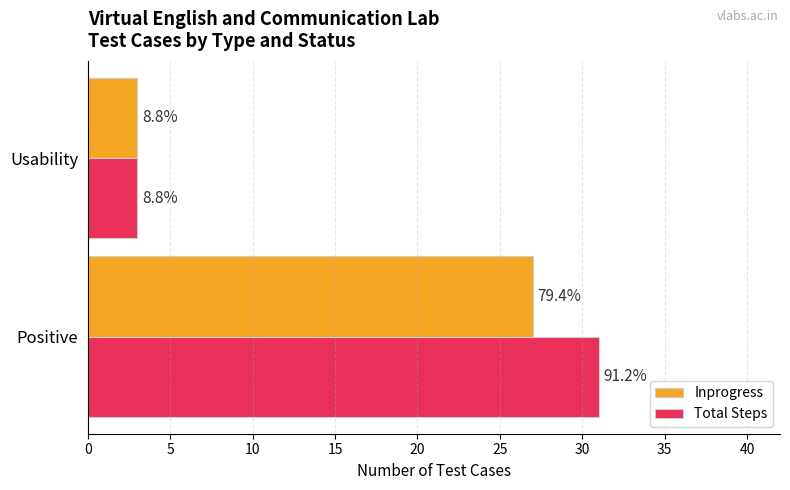

What are all the series names shown in the legend?

Inprogress, Total Steps